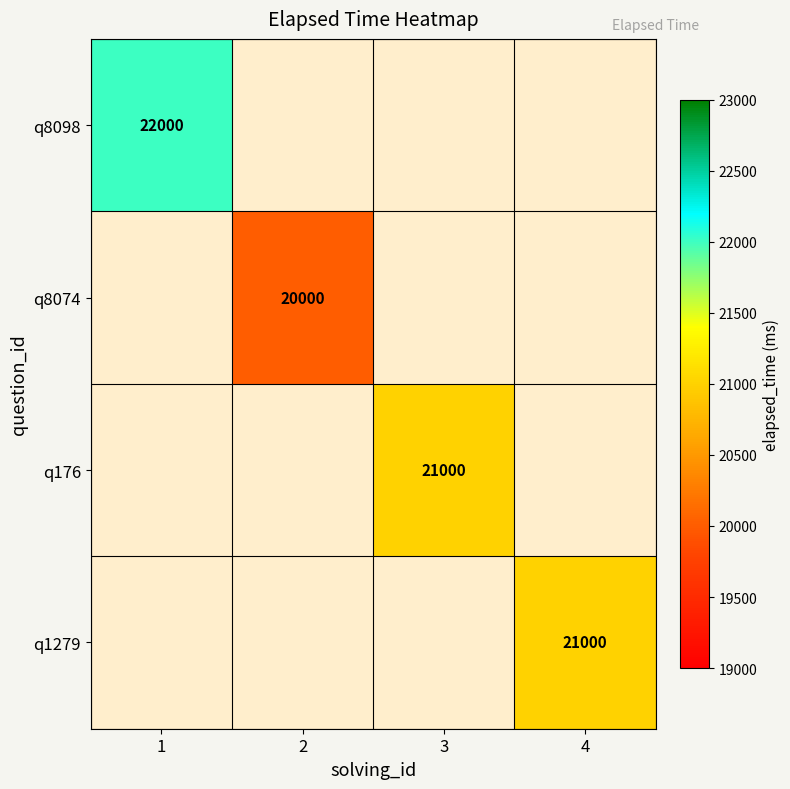

At which label does q8098 reach its peak?

1